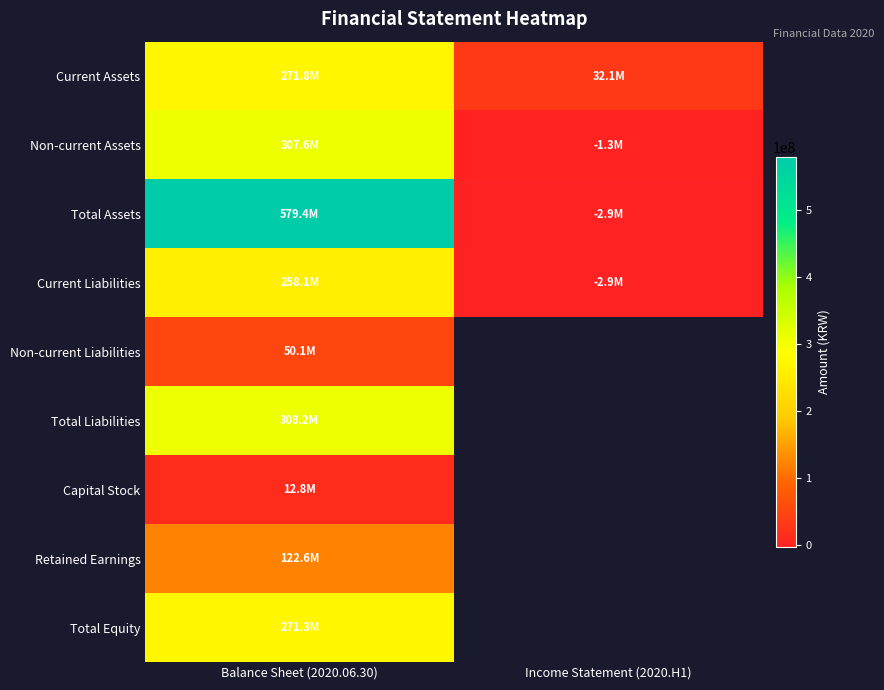

How many Total Assets values are between -2875860 and 579430832?

2